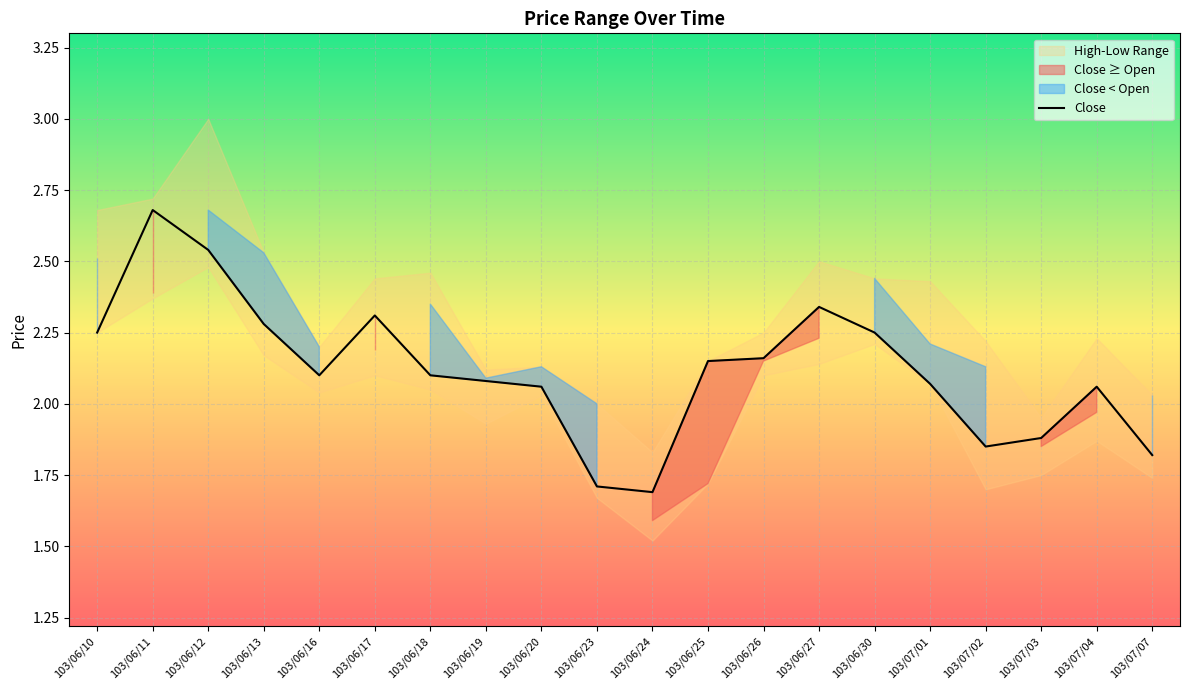

What position from the left is 103/06/25?

12